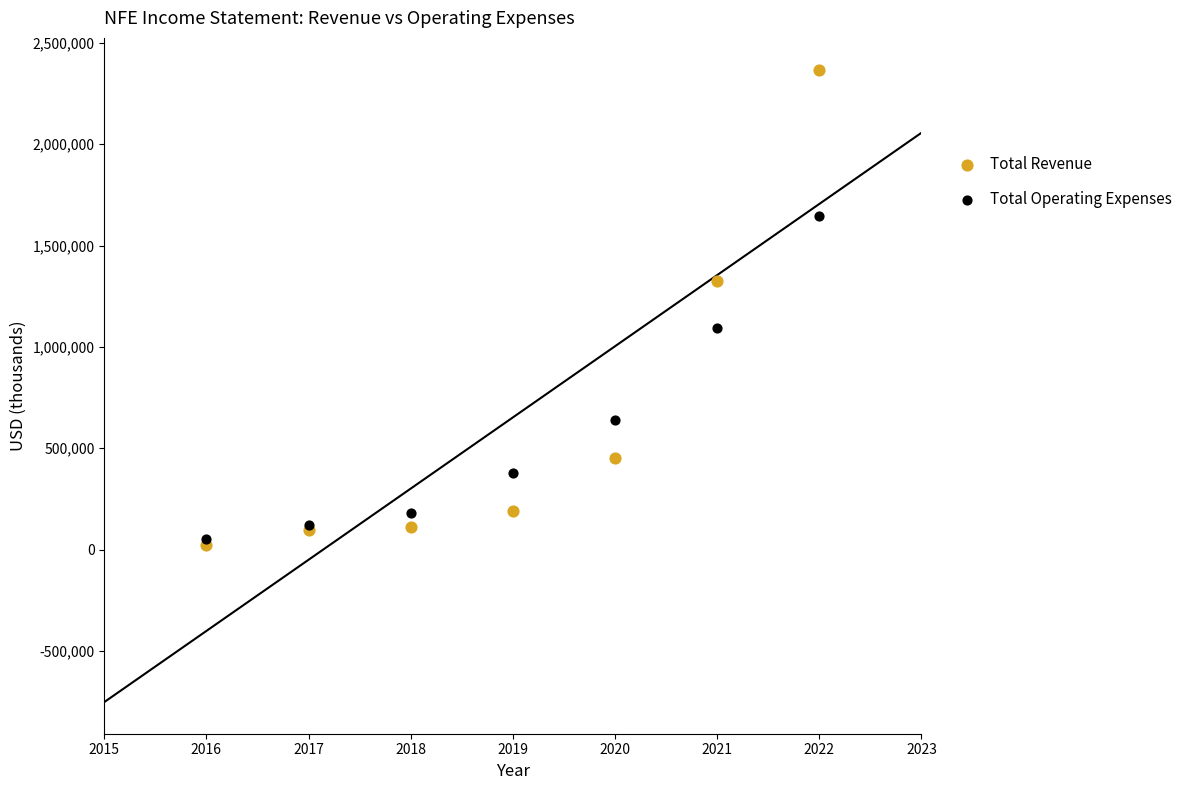

What are all the series names shown in the legend?

Total Revenue, Total Operating Expenses